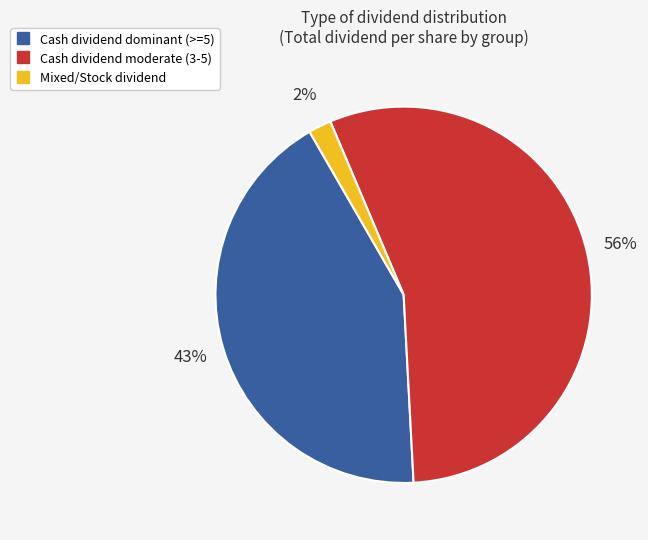

How many slices are in this pie chart?

3